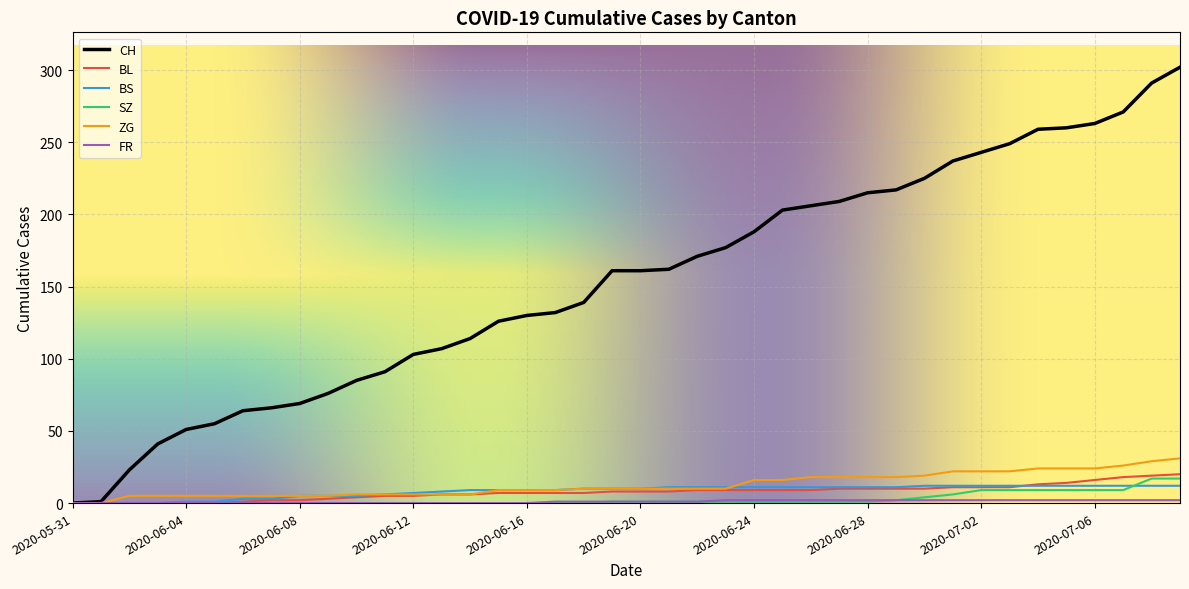

Is this an area chart (filled region under the line)?

No